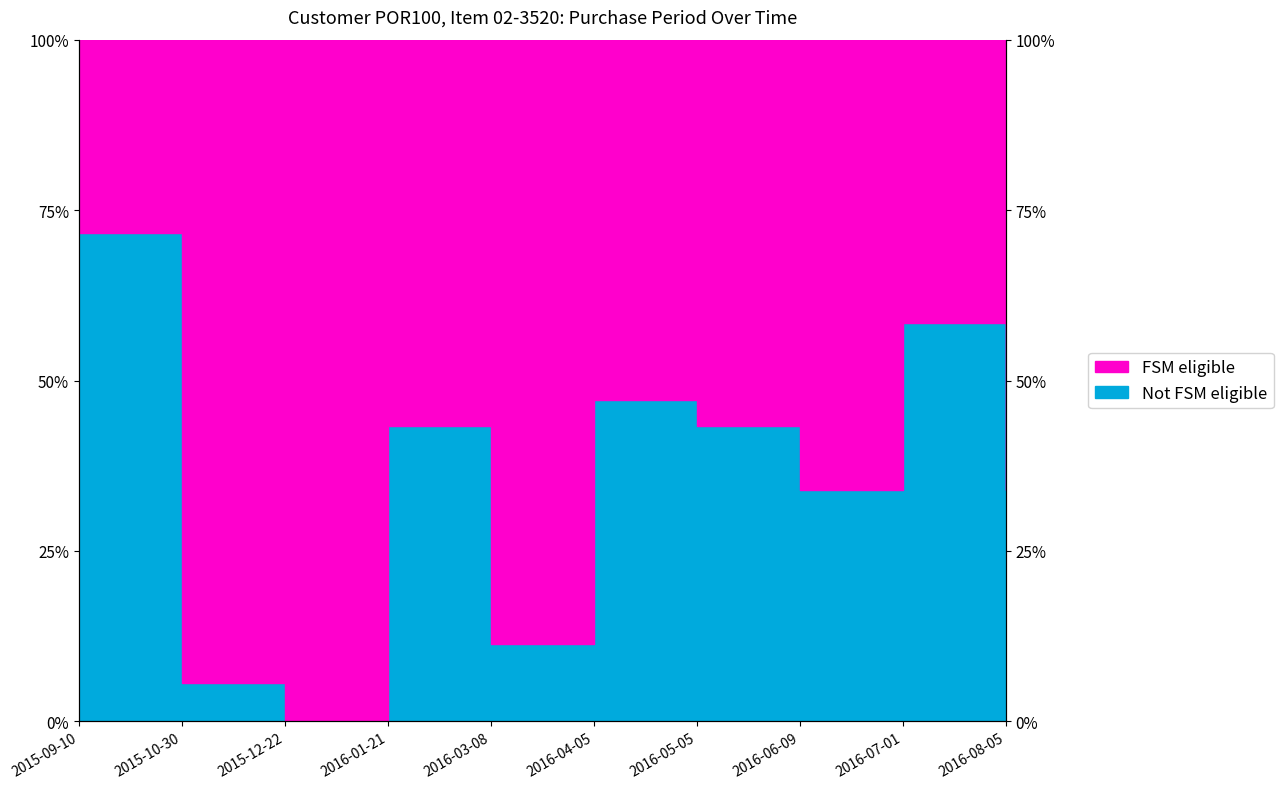

What is the difference between the maximum and minimum values?

71.7